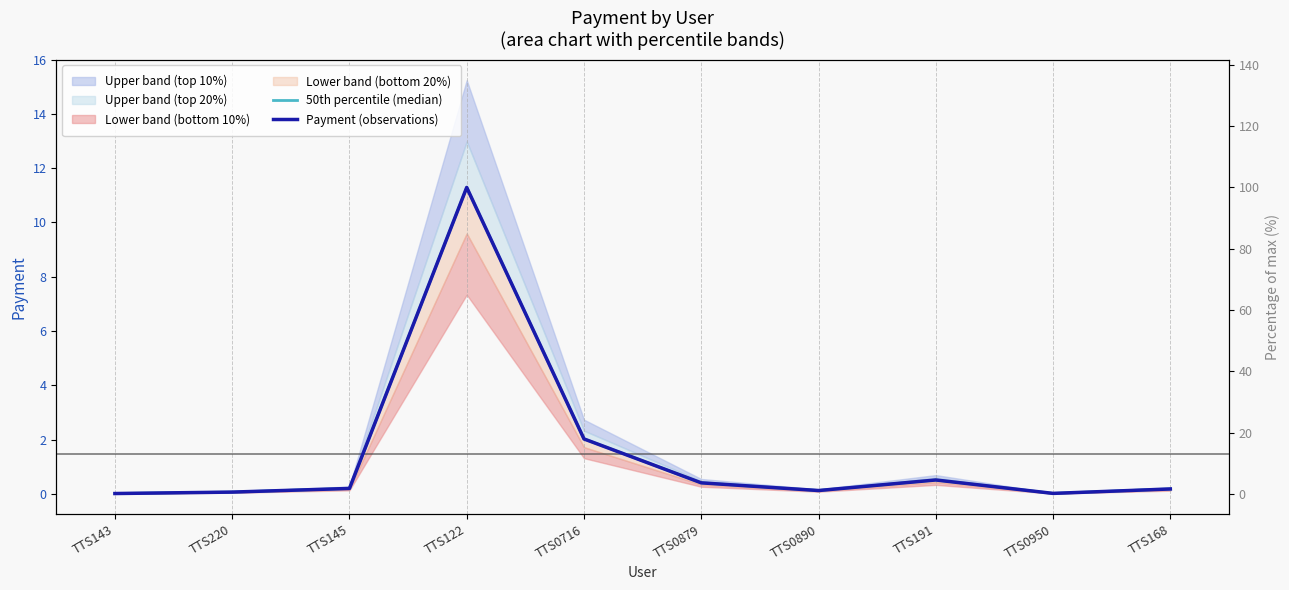

True or false: Payment (observations) and 50th percentile (median) cross at least once.

False